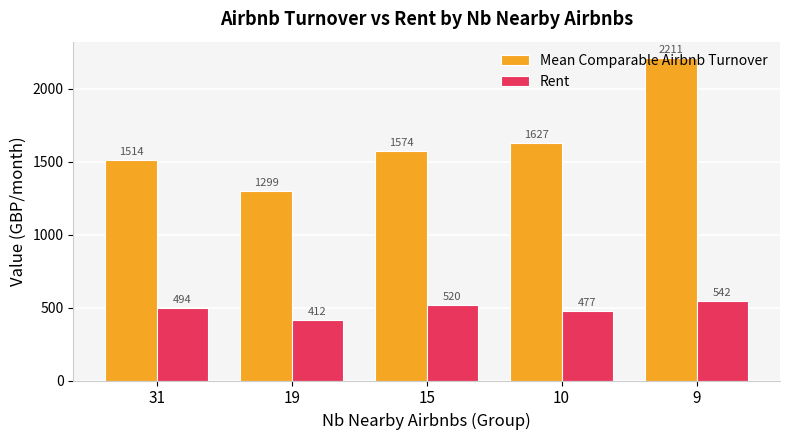

What is the difference between the Rent values at 9 and 31?

48.0